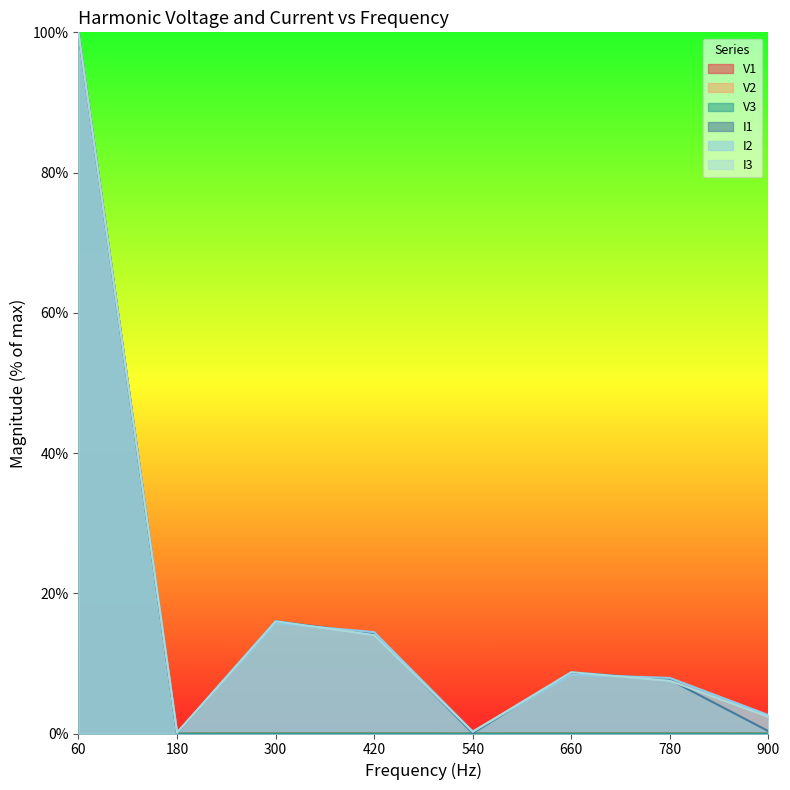

At 900, list the series in order from largest to smallest.

I2, I3, I1, V2, V3, V1